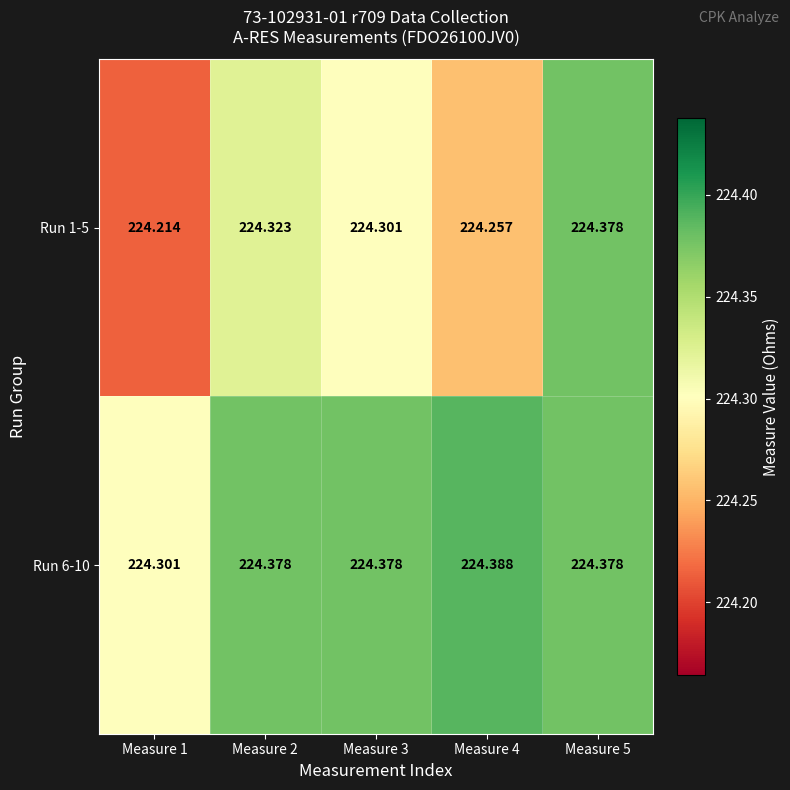

What is the difference between the highest and lowest values at Measure 1?

0.1